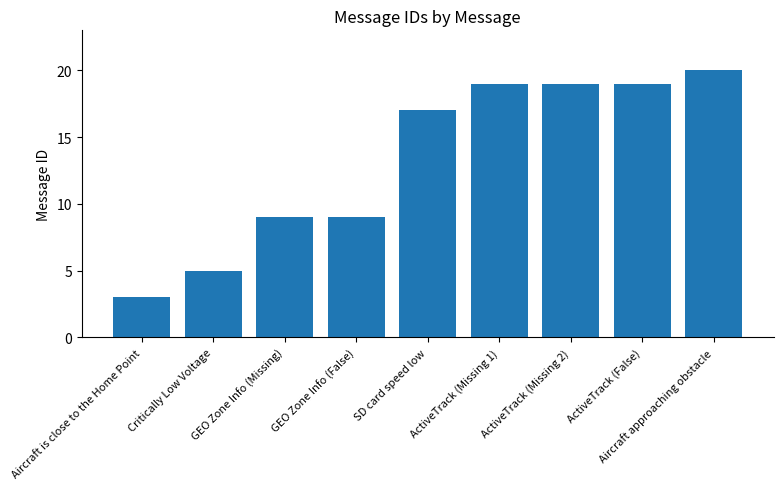

What is the sum of the values at ActiveTrack (Missing 2) and ActiveTrack (Missing 1)?

38